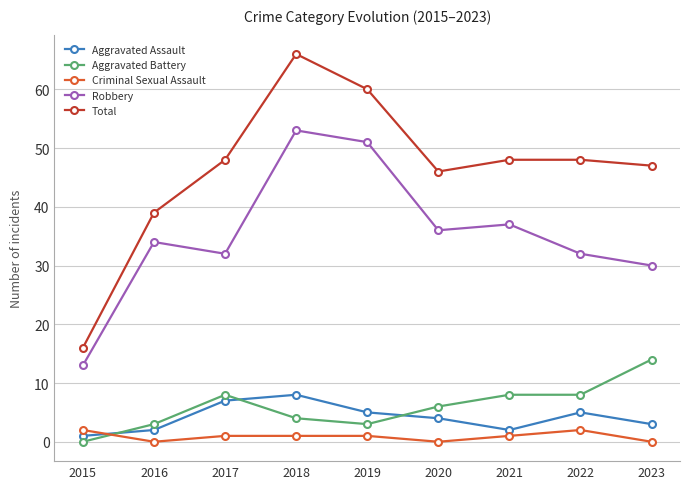

What is the highest value of the Aggravated Battery series?

14